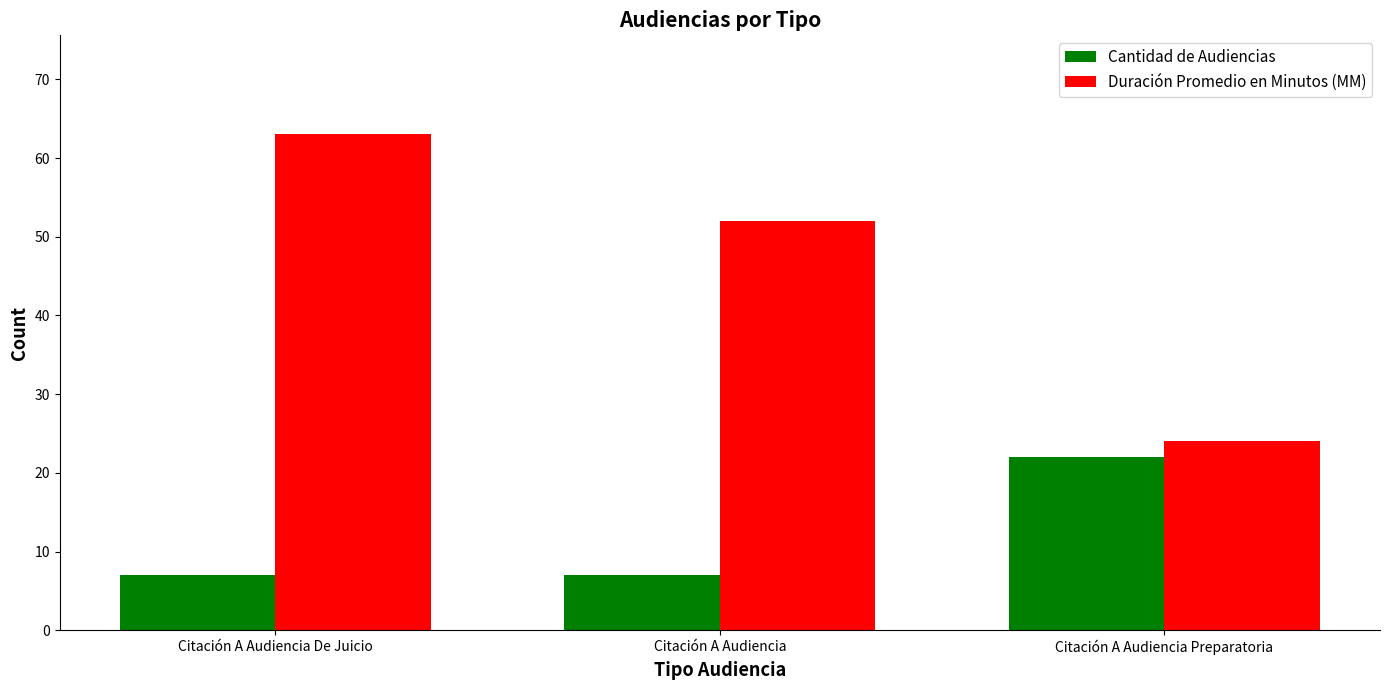

What position from the left is Citación A Audiencia Preparatoria?

3